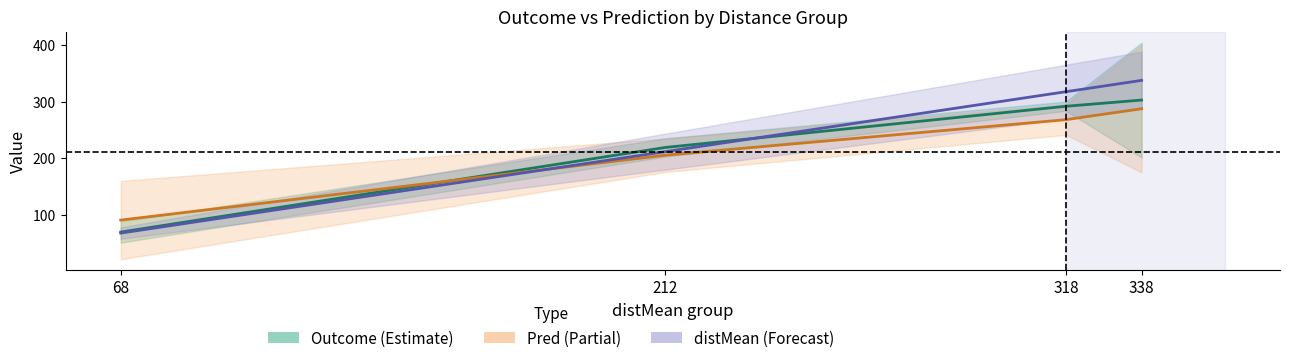

What is the sum of the distMean values at 338 and 212?

550.0